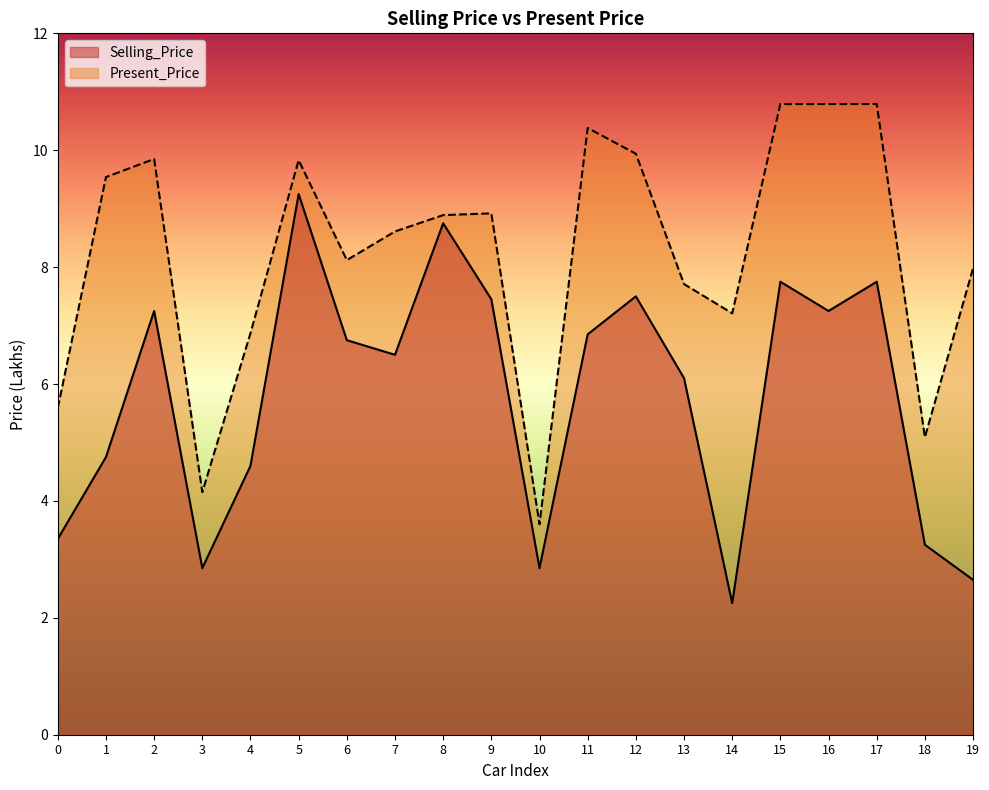

What is the difference between the highest and lowest values at 19?

5.3